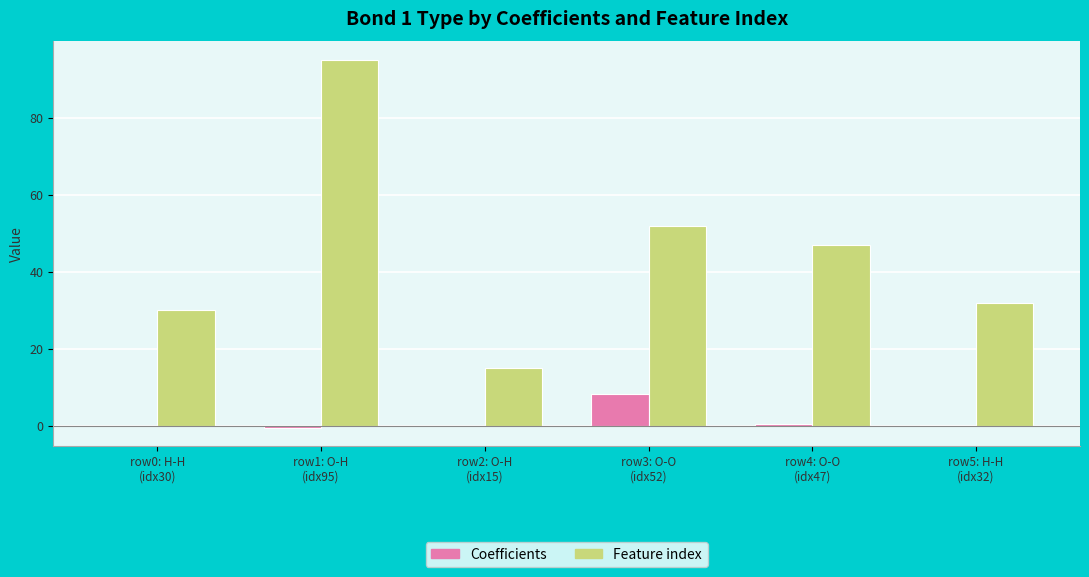

The Coefficients series shows 0.2 at row5: H-H
(idx32). True or false?

True